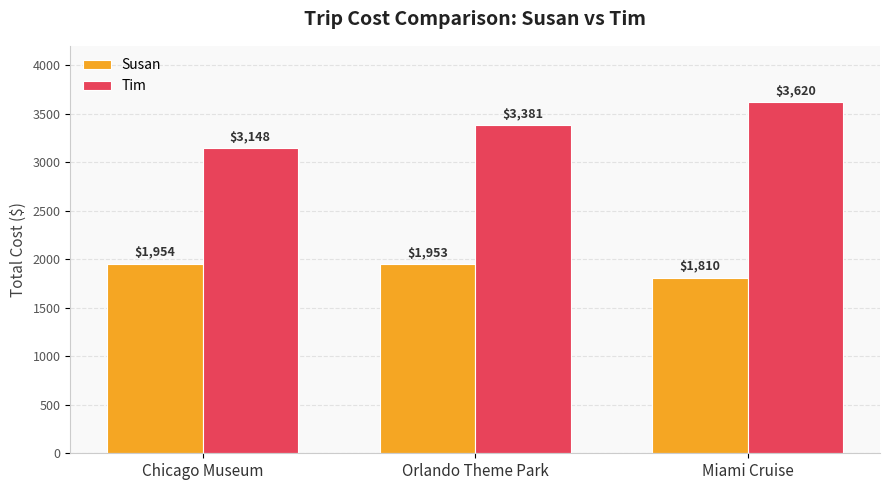

List the series in order of their overall mean, lowest first.

Susan, Tim